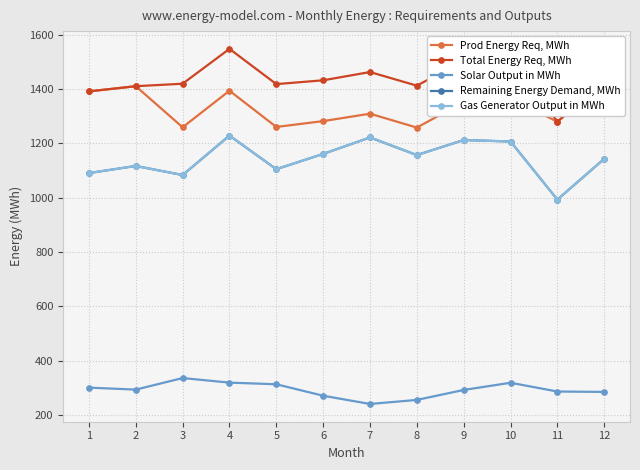

Between 5 and 6, which is larger?

6